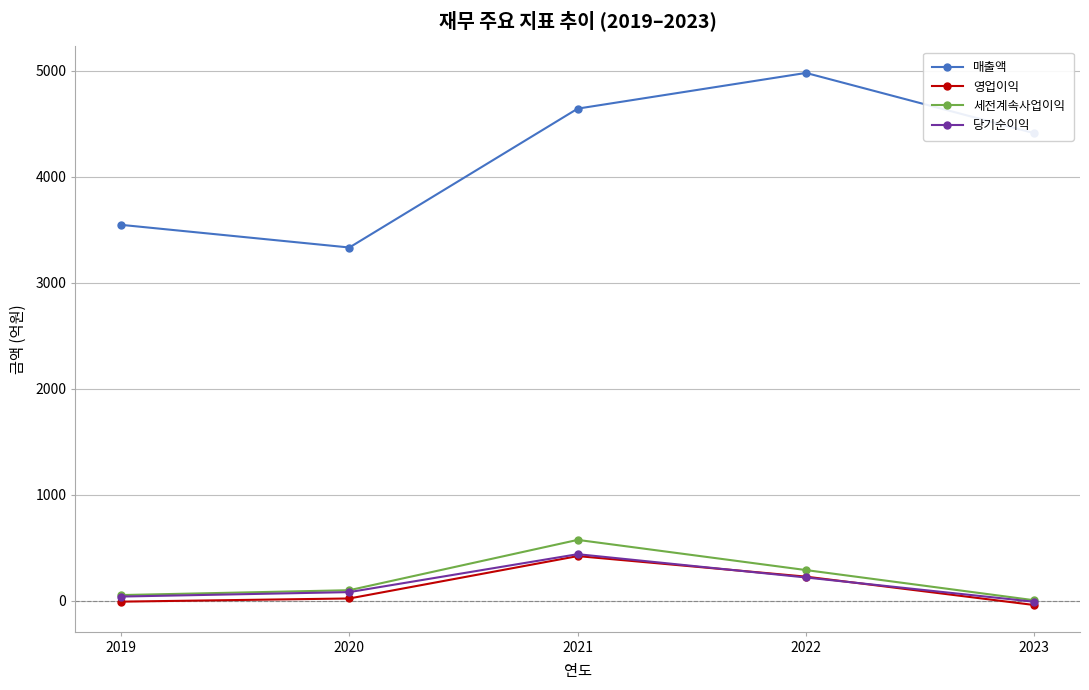

At which category does 당기순이익 reach its first local peak?

2021